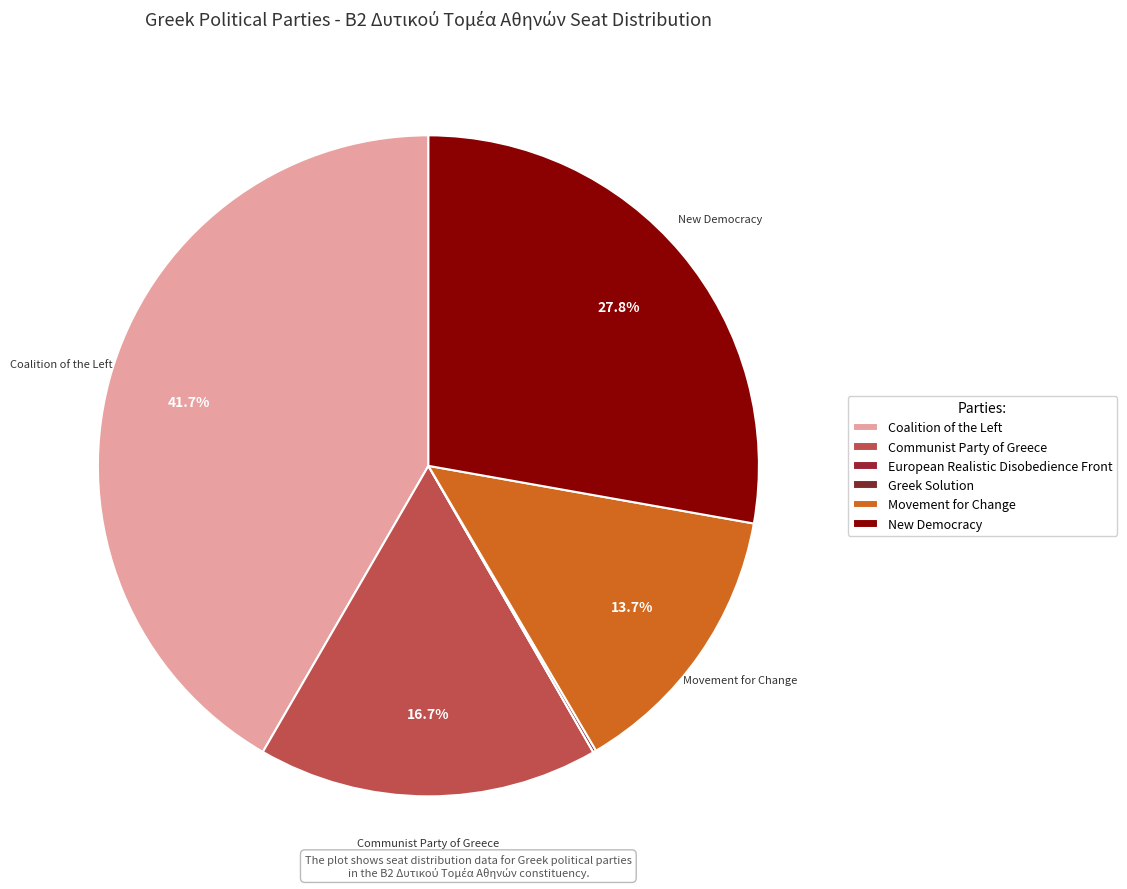

True or false: Greek Solution accounts for 11% of the total.

False